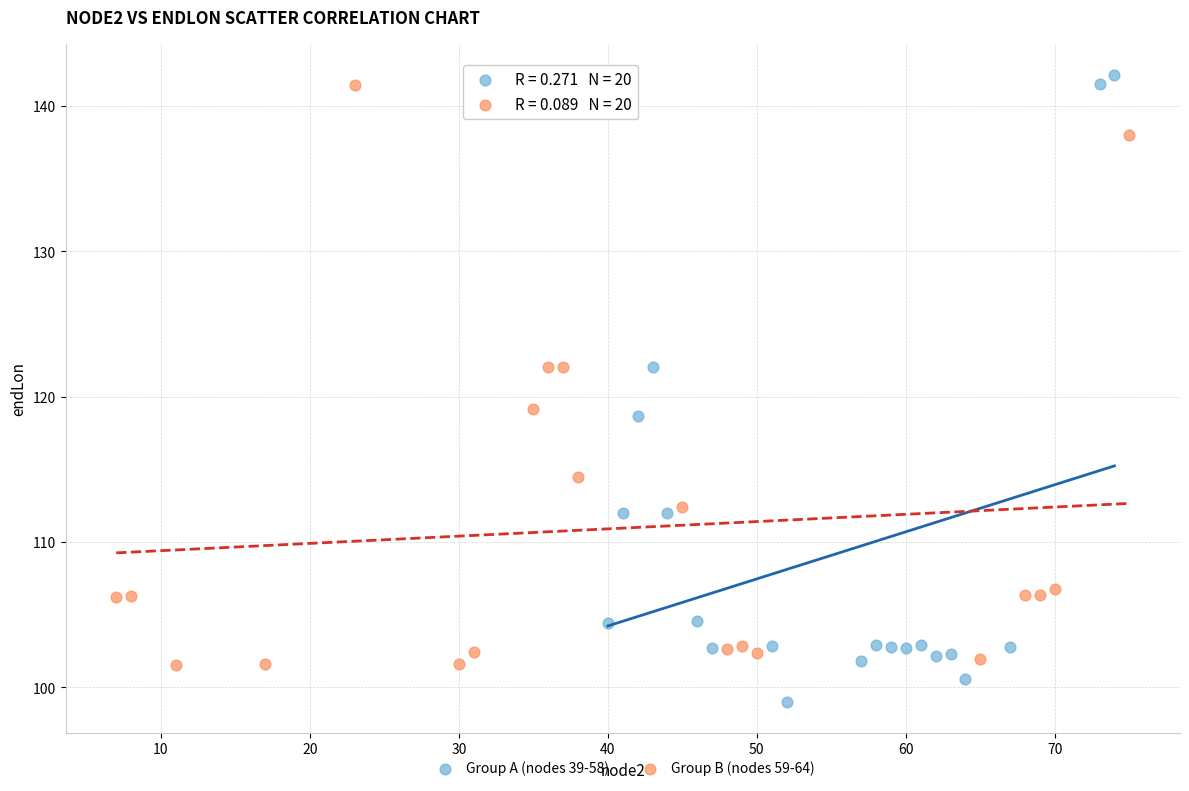

Which series has the largest Y range (max minus min)?

Group A (nodes 39-58)